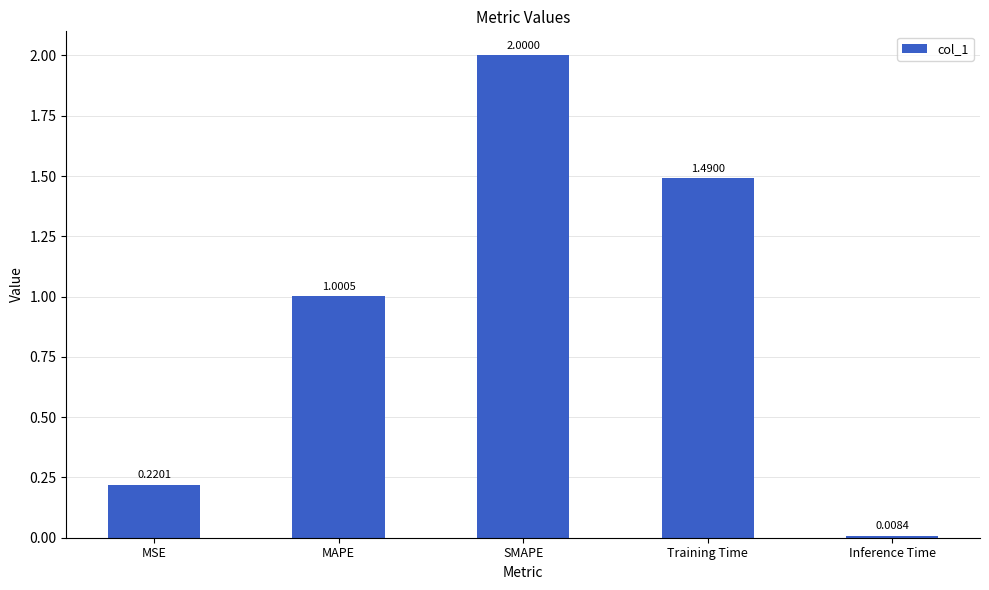

Where is the data nearest to the value 1?

MAPE